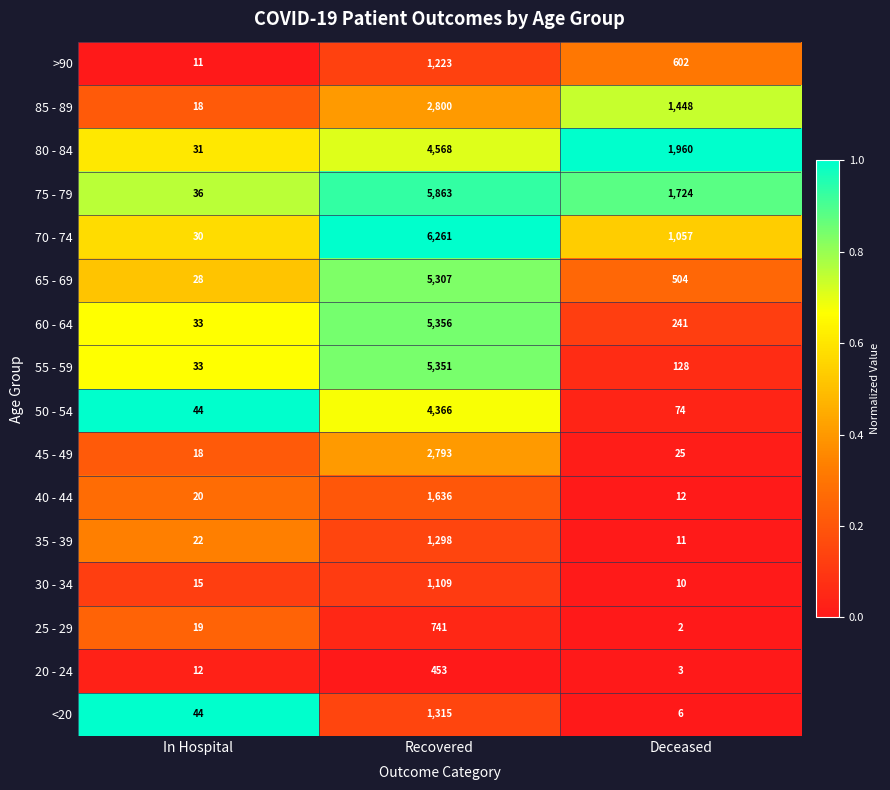

At which label is 30 - 34 closest to 559?

In Hospital